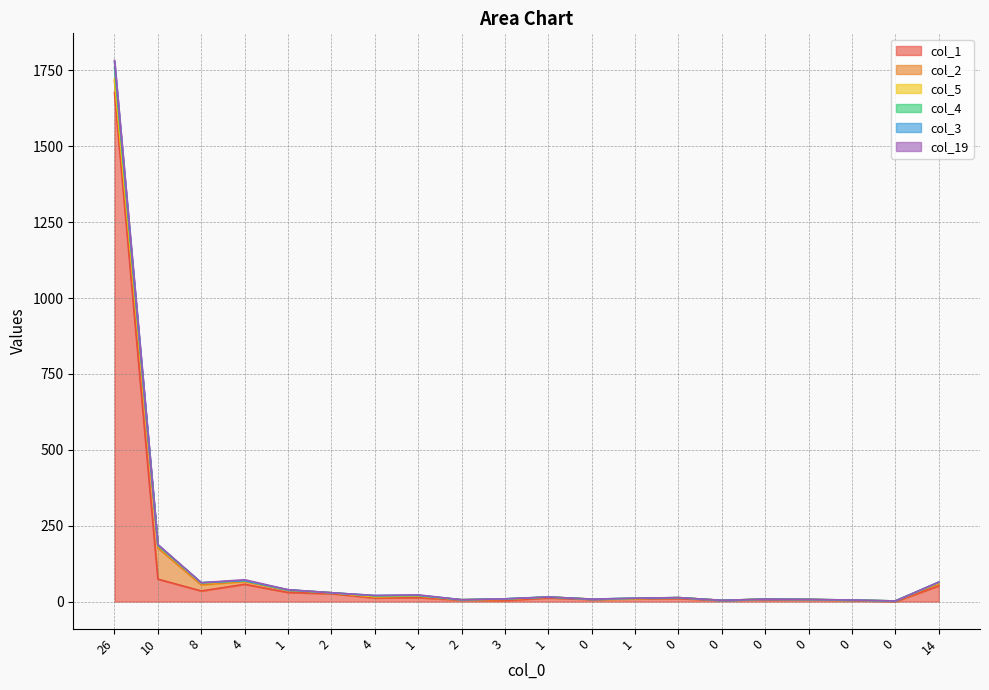

Rank the categories by col_3 value from highest to lowest.

26, 10, 4, 14, 8, 1, 2, 1, 4, 1, 0, 1, 0, 0, 3, 0, 2, 0, 0, 0